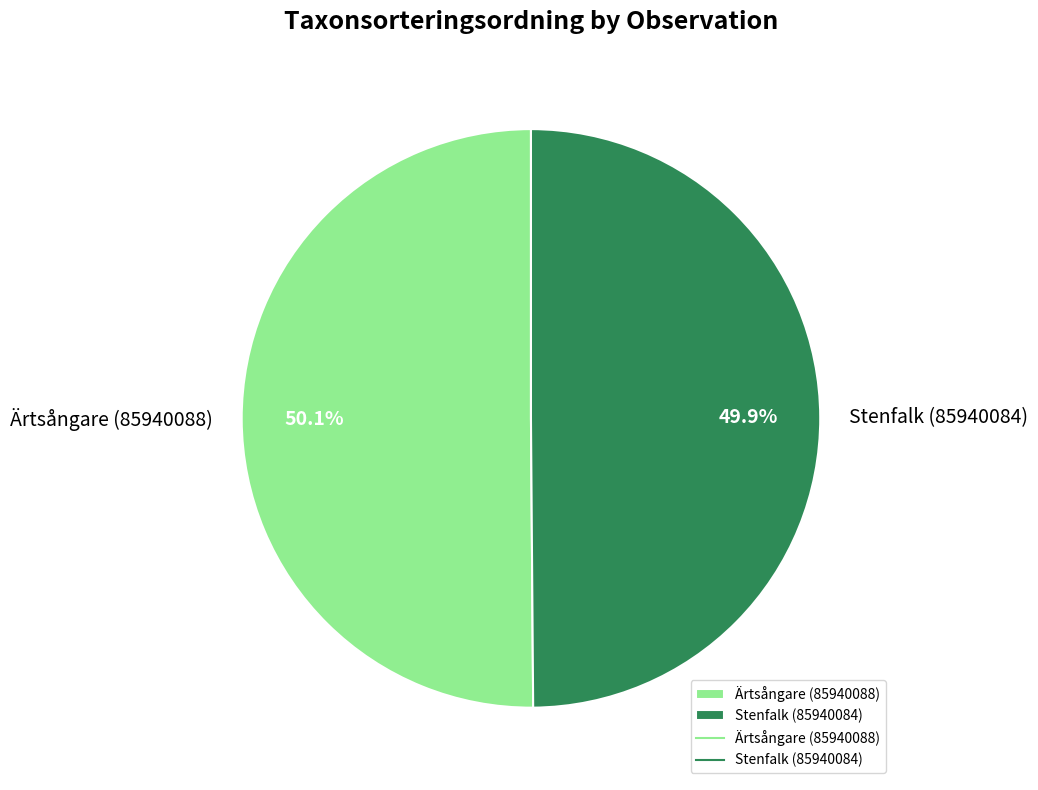

How many segments does this pie chart have?

2